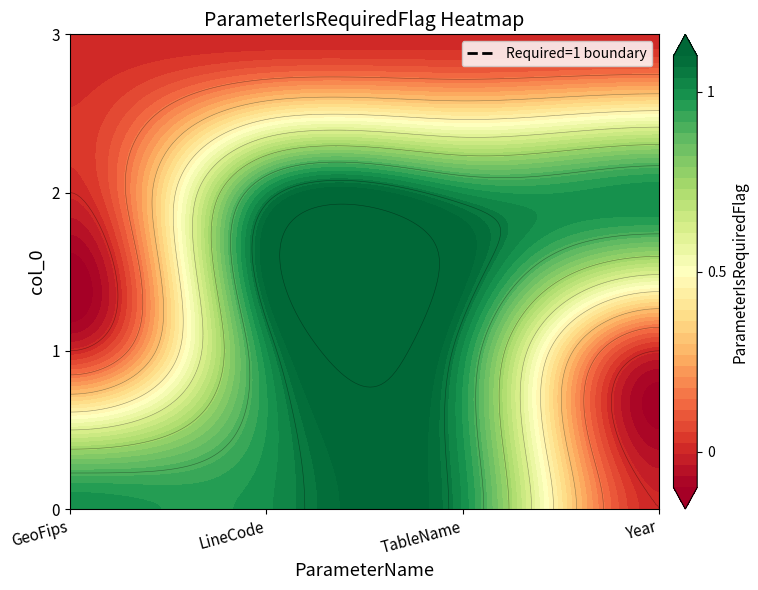

Reading right to left, transcribe all the data shown in this chart.

GeoFips: 3=0	2=0	1=0	0=1
LineCode: 3=0	2=1	1=1	0=1
TableName: 3=0	2=1	1=1	0=1
Year: 3=0	2=1	1=0	0=0